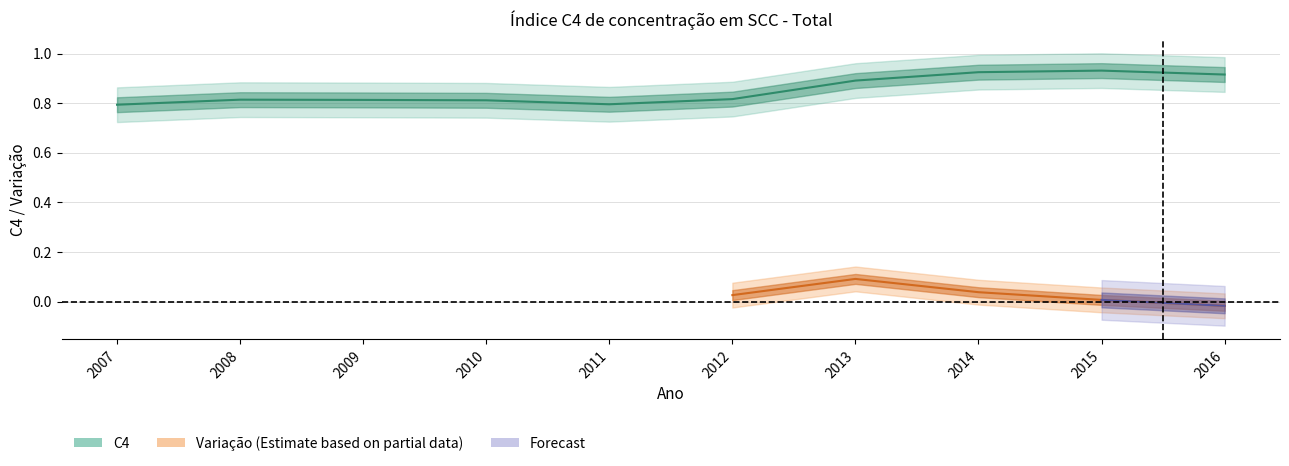

The chart shows a value of 0.8 at 2008. True or false?

True